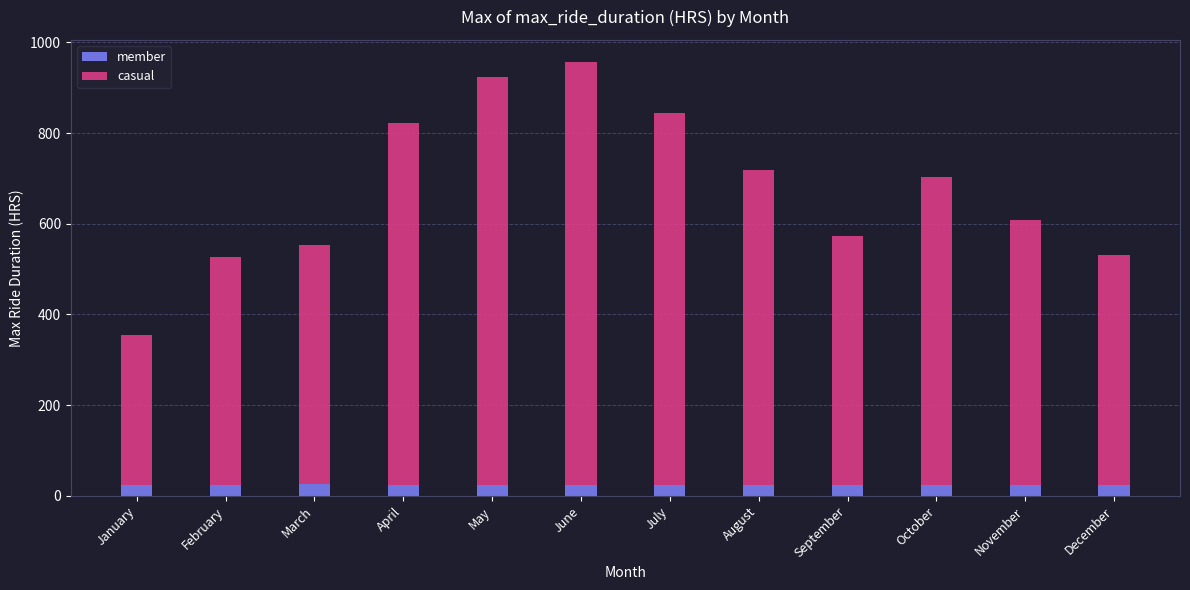

What is the total value across all series at October?

703.4